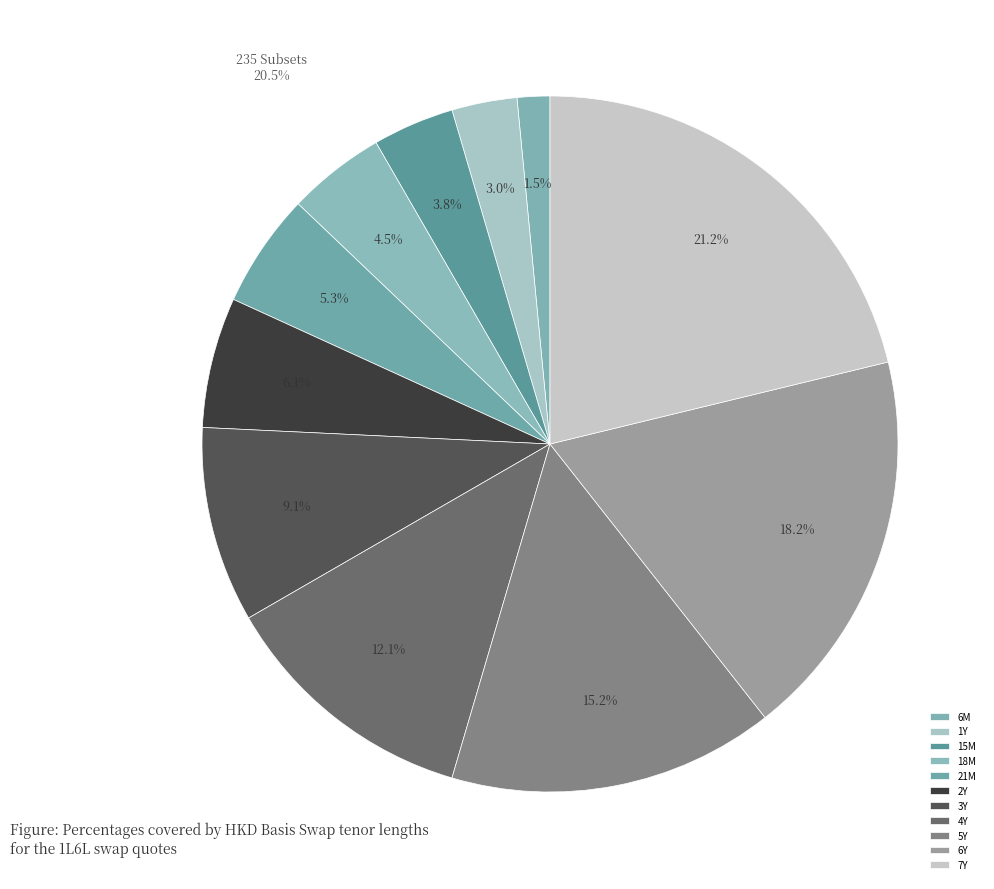

To the nearest percent, what is the difference between the 6M and 6Y slice percentages?

17%